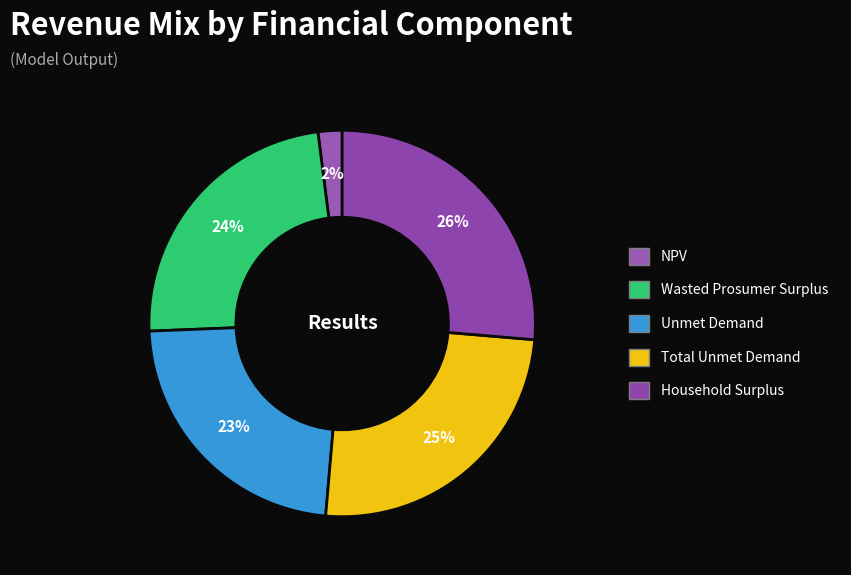

To the nearest percent, what percentage of the pie is Unmet Demand?

23%